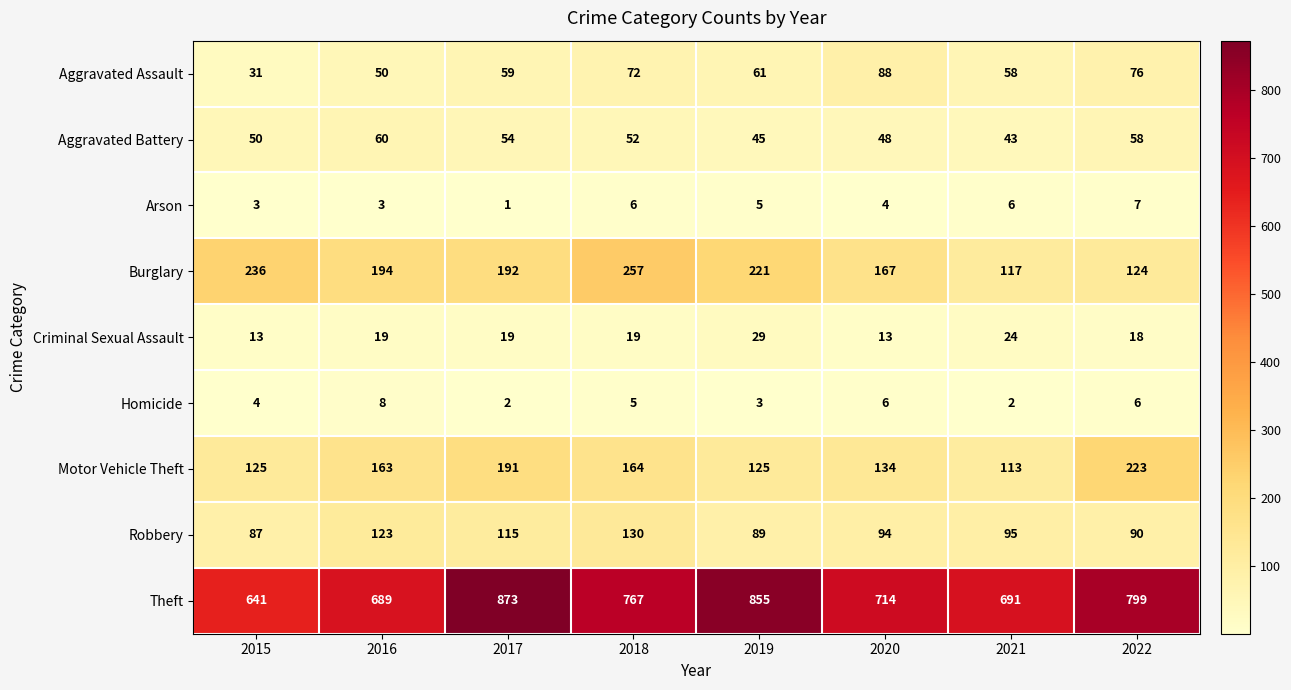

True or false: Robbery has a value of 90 at 2022.

True